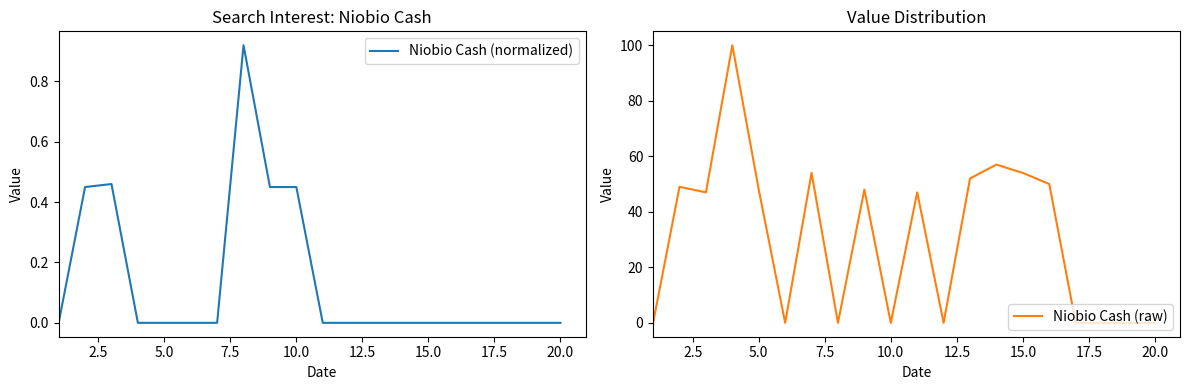

How many data points in Niobio Cash (normalized) are above 0?

5